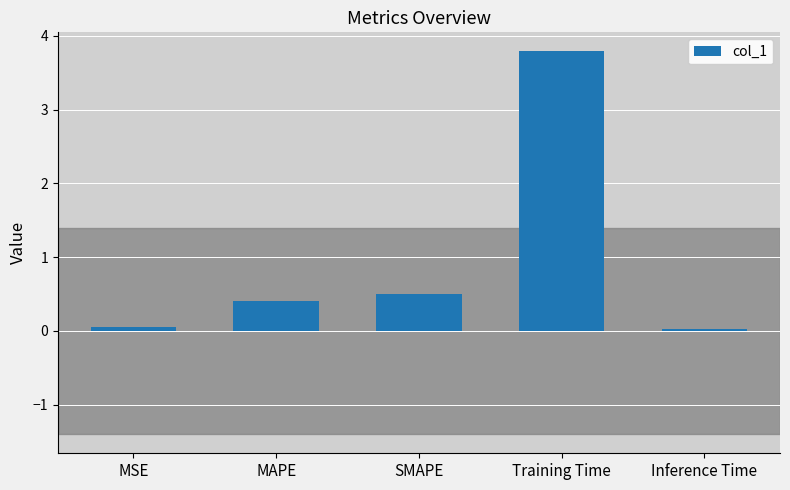

Which label corresponds to the largest value in the chart?

Training Time